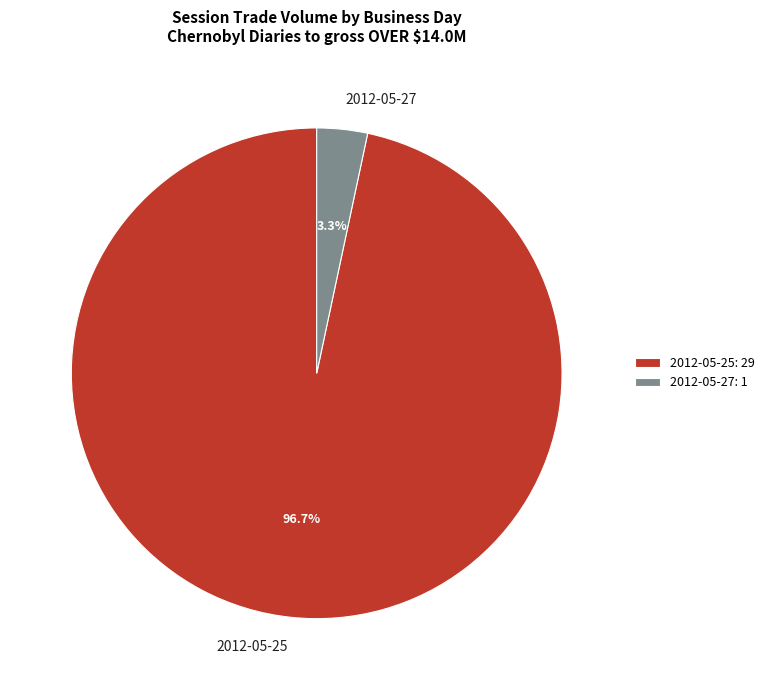

What is the largest slice in the pie chart?

2012-05-25